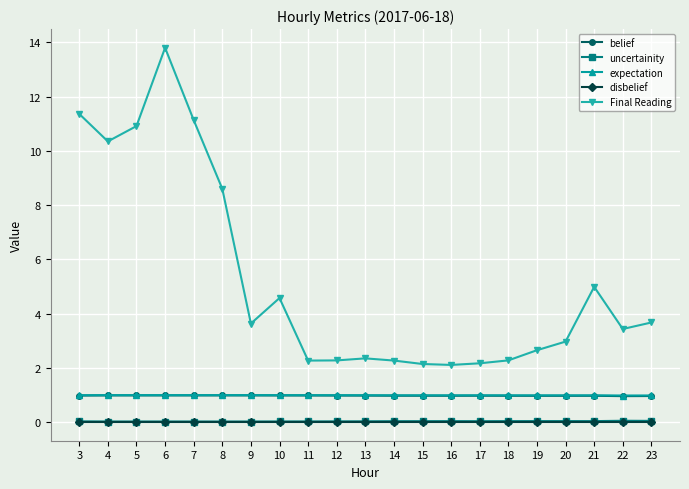

True or false: uncertainity and belief cross at least once.

False